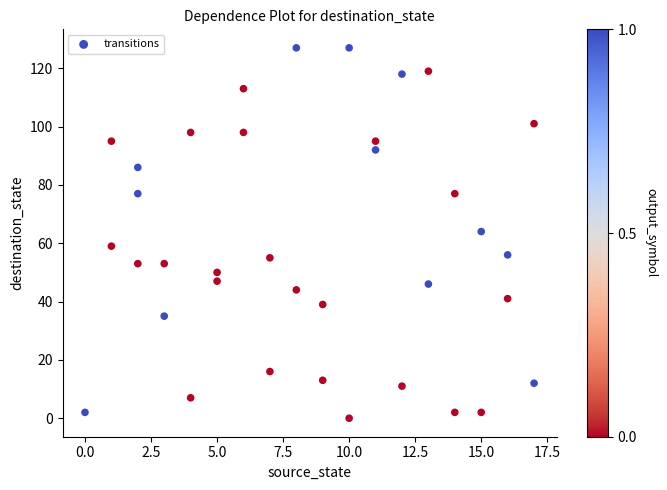

What is the range of Y values (max minus min)?

127